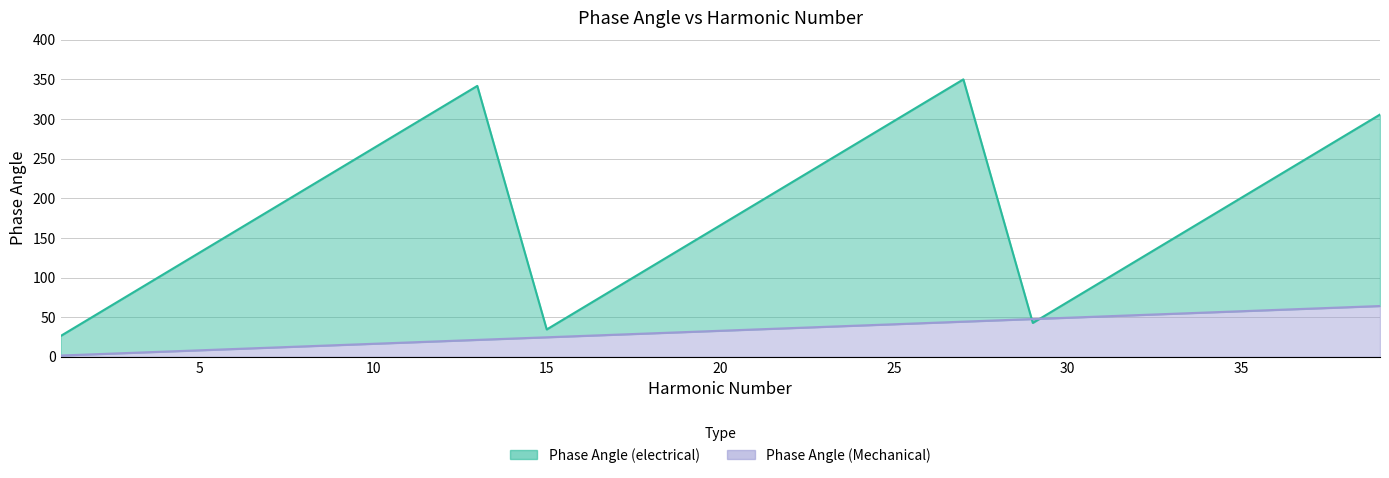

Between which two adjacent categories do Phase Angle (Mechanical) and Phase Angle (electrical) first intersect?

27 and 29